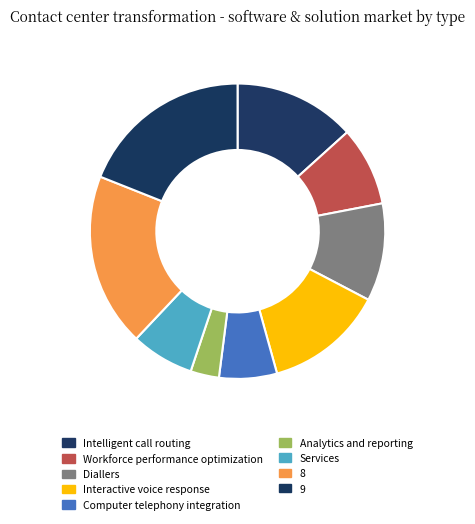

How many segments does this pie chart have?

9